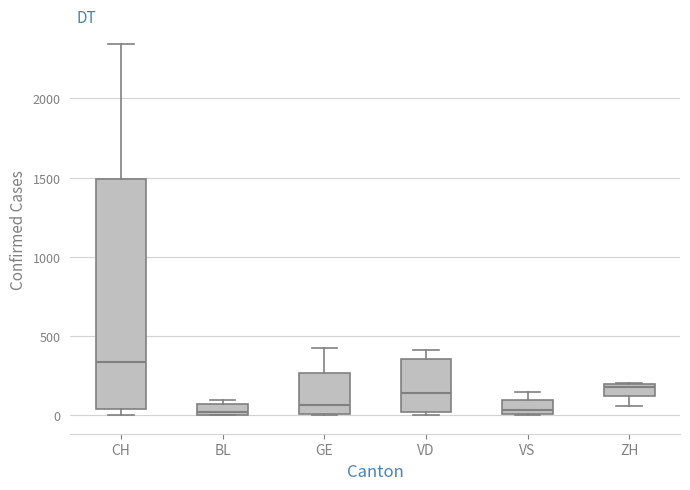

Where is the upper edge of the box for ZH on the y-axis? The values are not printed on the chart, so give them approximately, as read against the axis.

200